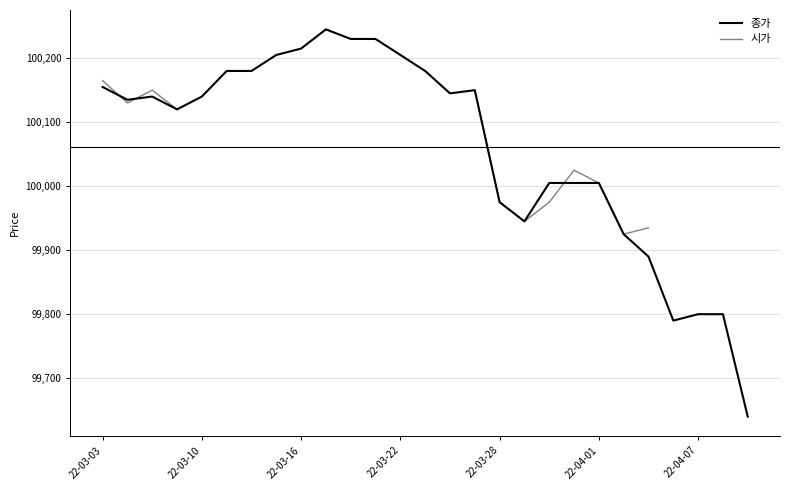

How many times do 시가 and 종가 cross each other?

3